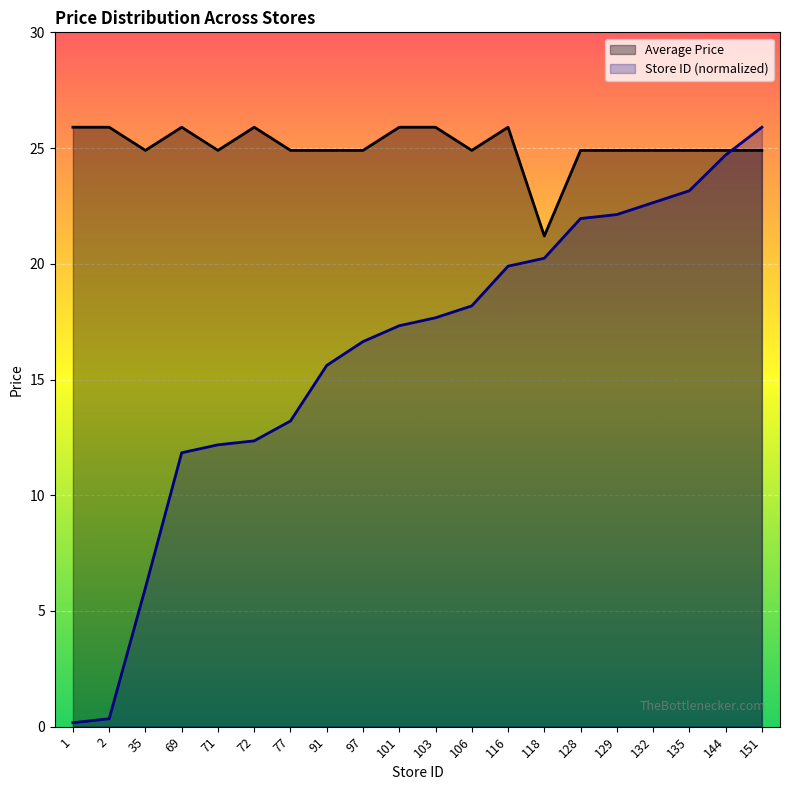

Is the value of Average Price at 144 greater than the value of Store ID (normalized) at 151?

No